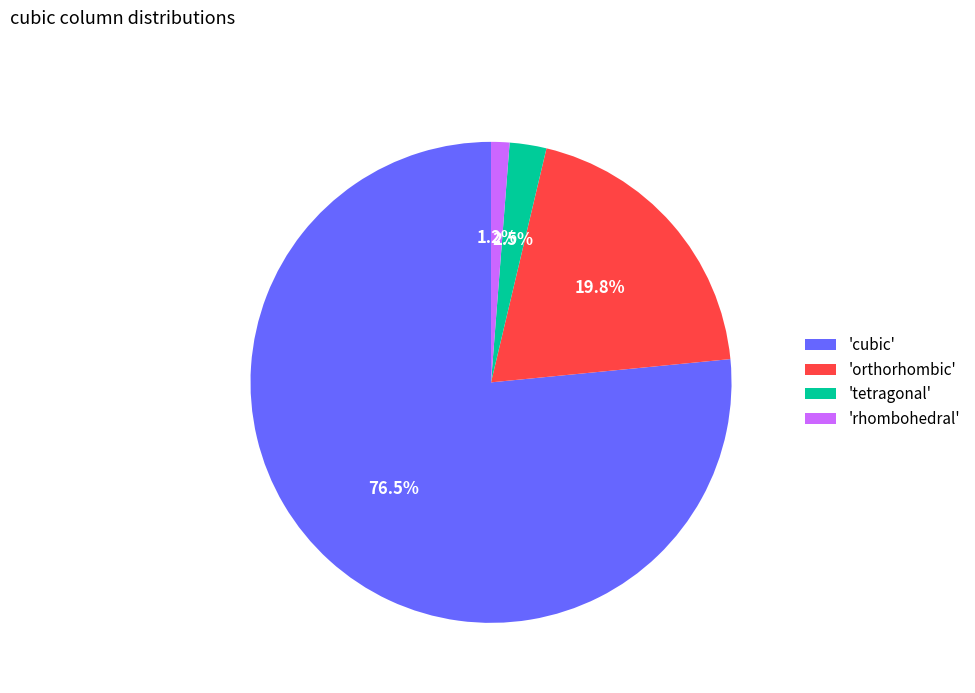

What is the smallest slice in the pie chart?

'rhombohedral'